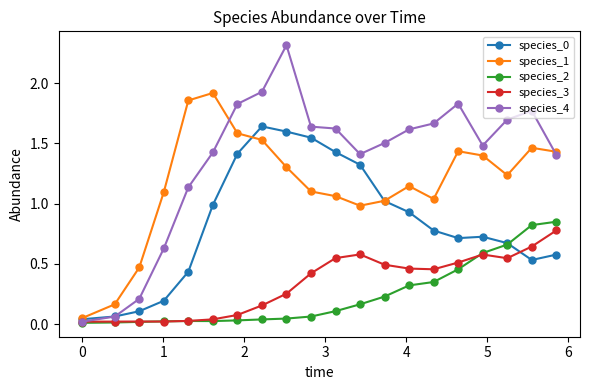

Which series has the largest range (max minus min)?

species_4